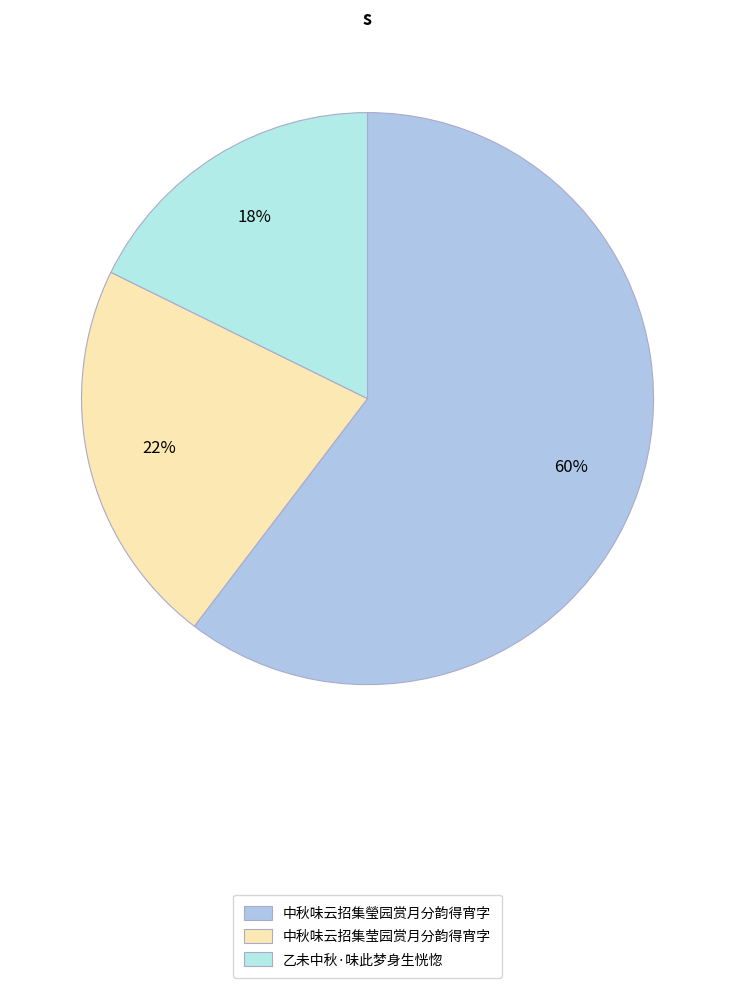

How many segments does this pie chart have?

3